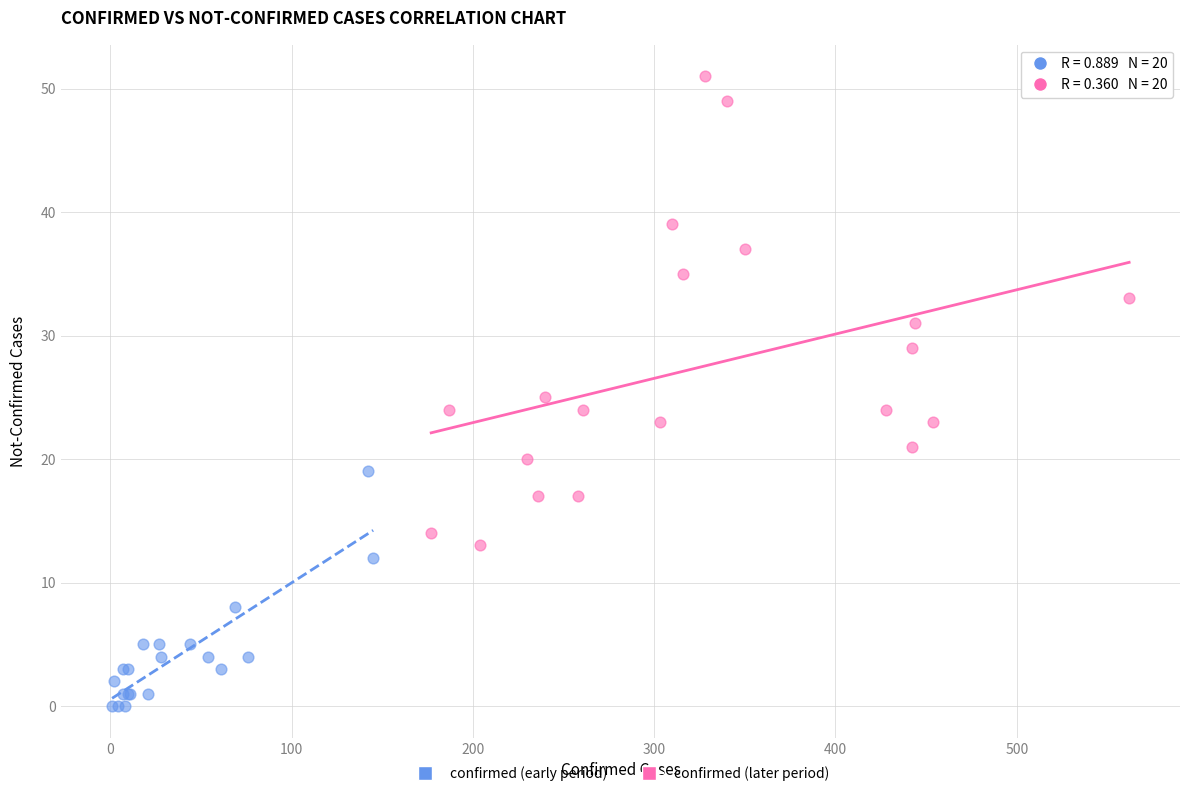

Which series reaches the minimum Y coordinate?

confirmed (early period)